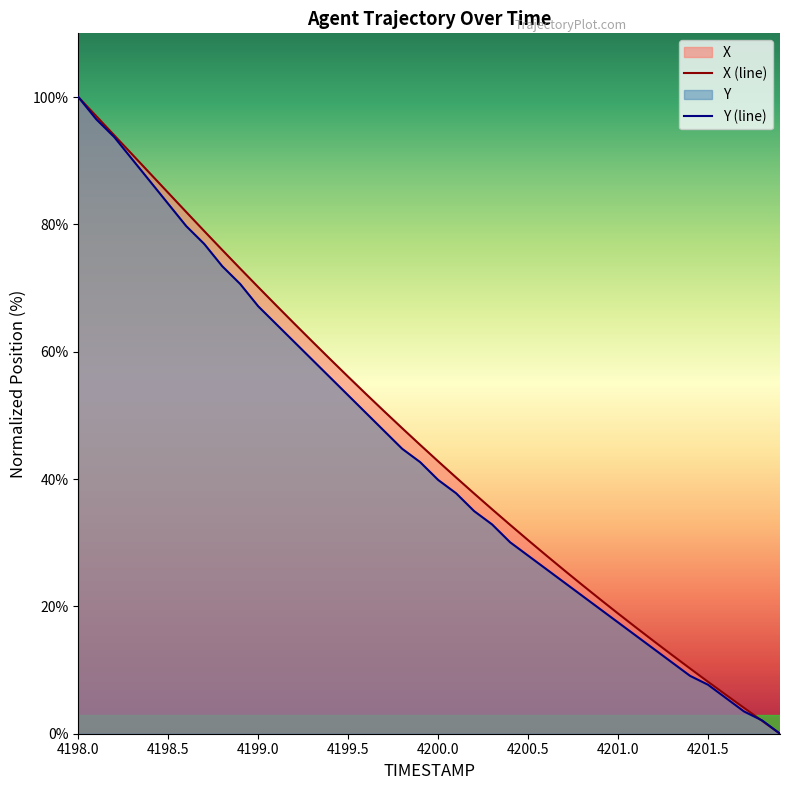

Is it true that Y (line) equals 12.1 at 4201.5?

False